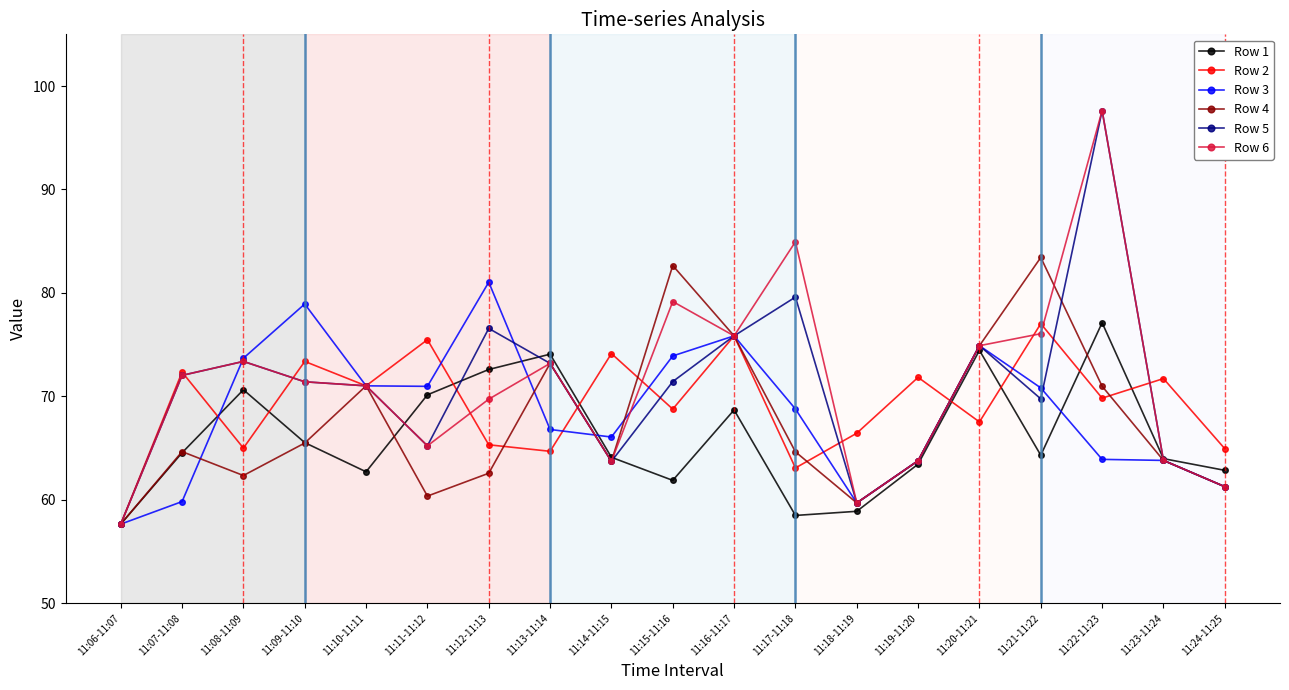

What are all the series names shown in the legend?

Row 1, Row 2, Row 3, Row 4, Row 5, Row 6